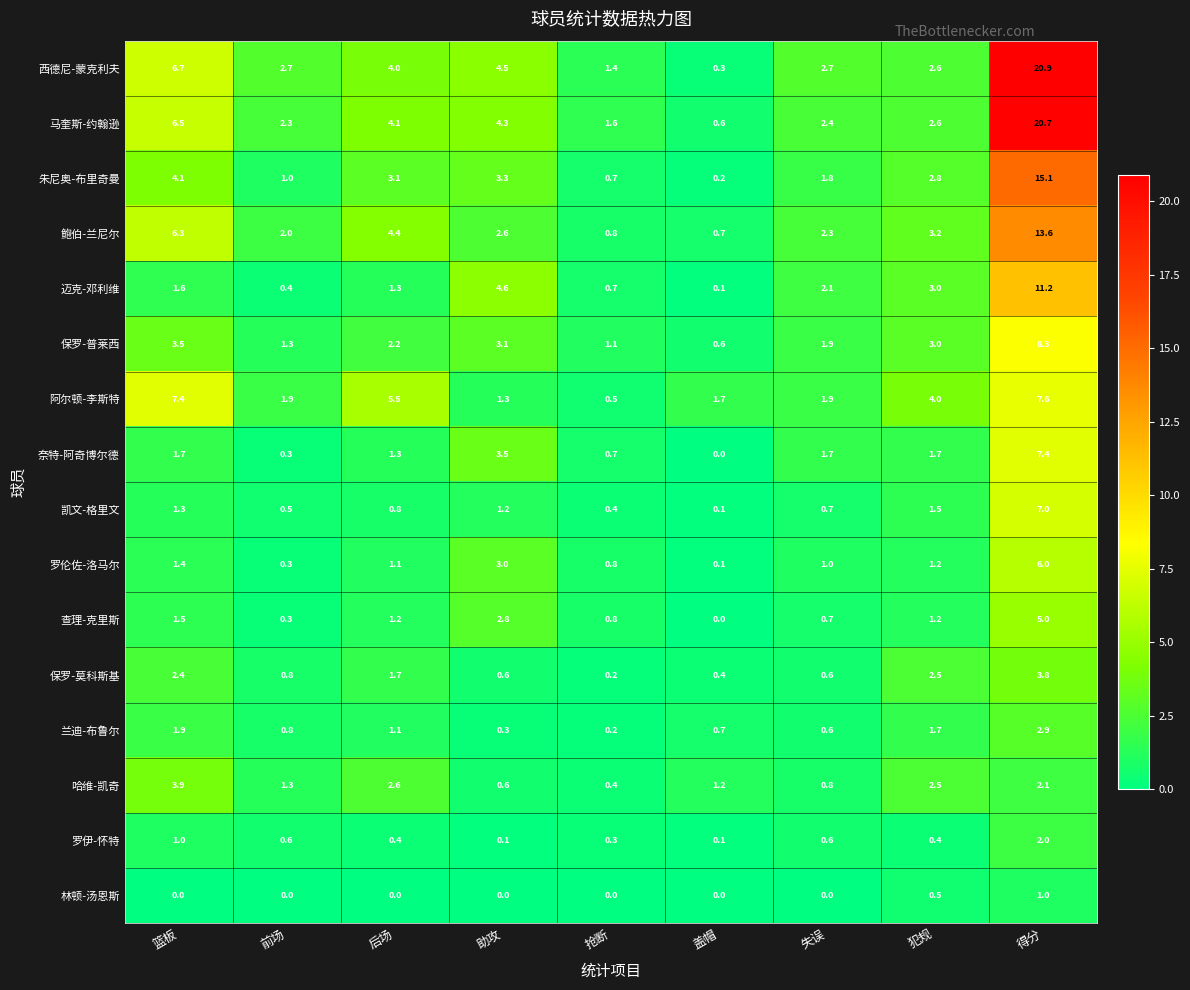

How many data points does each series have?

9